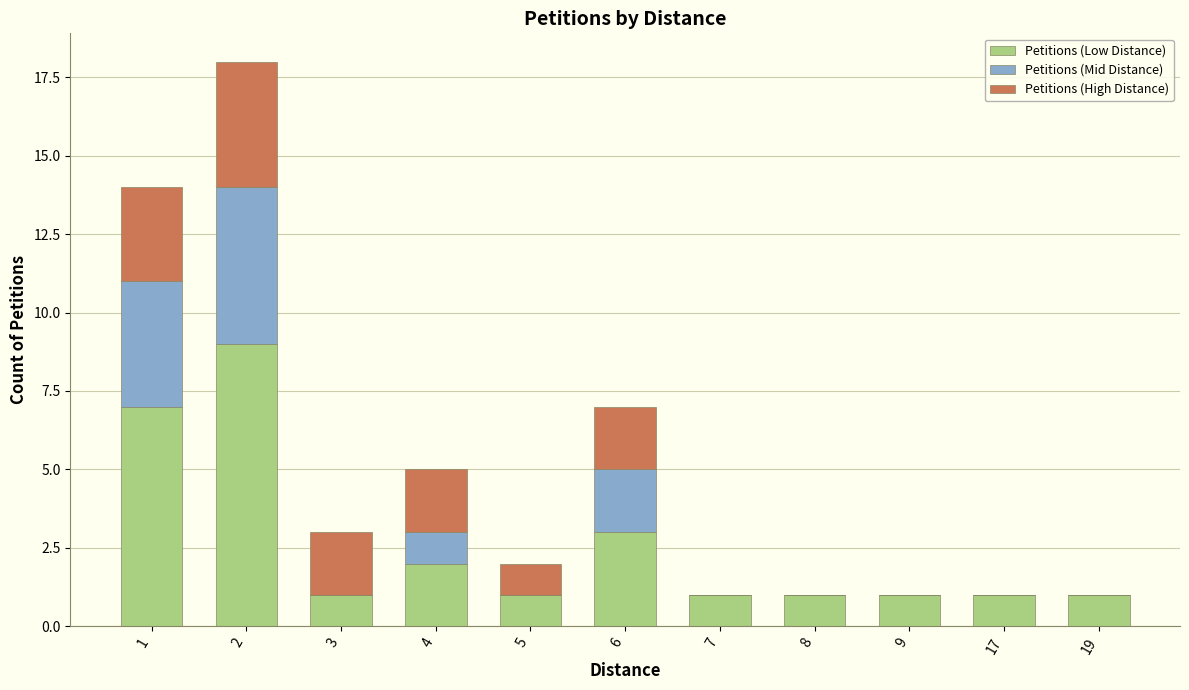

The value of Petitions (Low Distance) at 3 is 1. True or false?

True